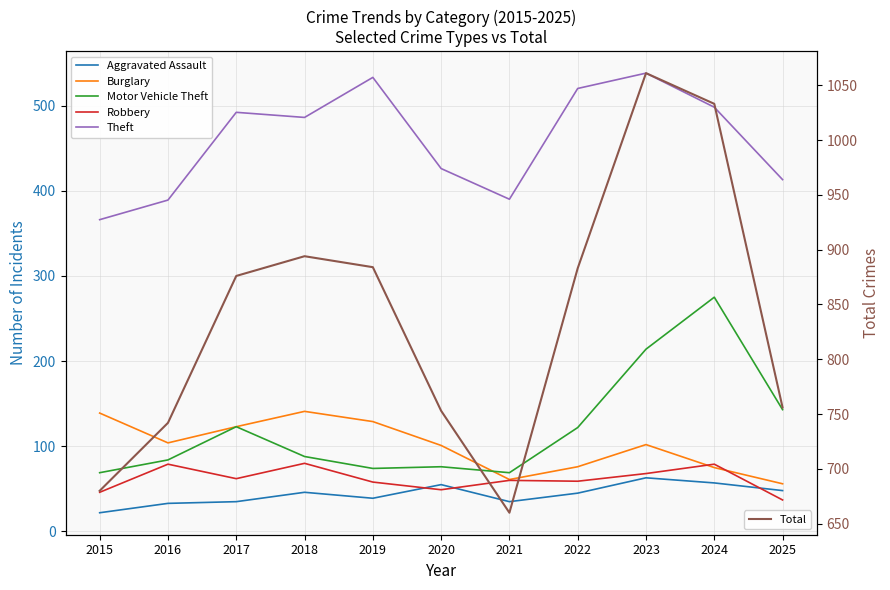

List the labels in order of Burglary value, smallest first.

2025, 2021, 2024, 2022, 2020, 2023, 2016, 2017, 2019, 2015, 2018